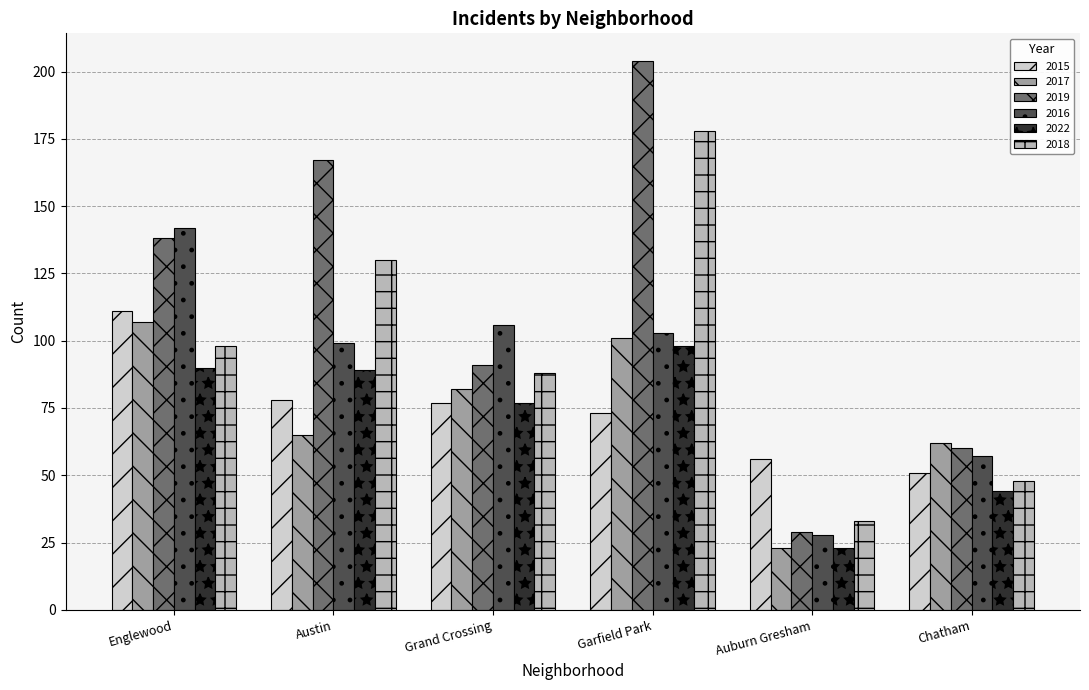

At Chatham, list the series in order from largest to smallest.

2017, 2019, 2016, 2015, 2018, 2022